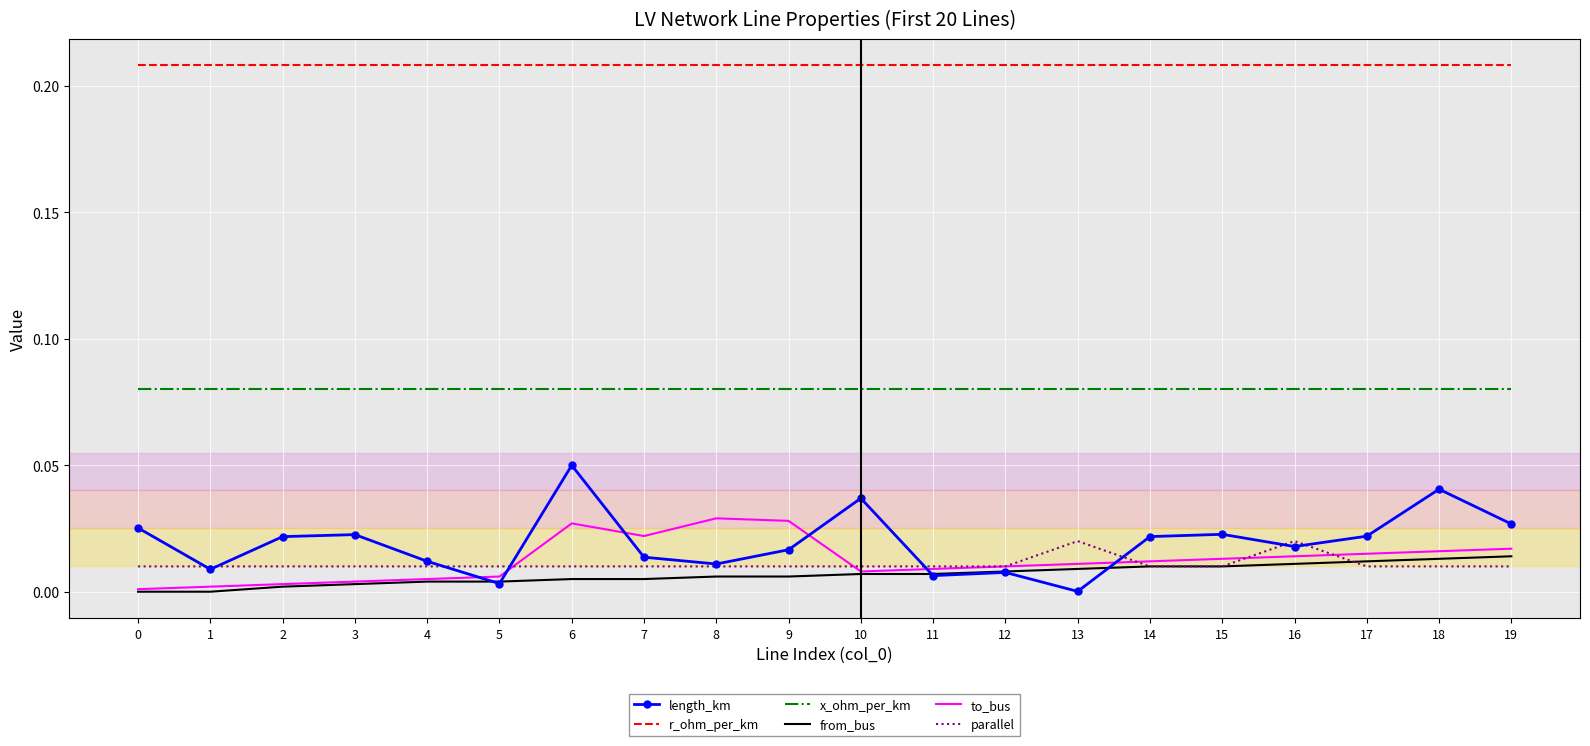

Between 4 and 18, which series saw the biggest shift?

length_km